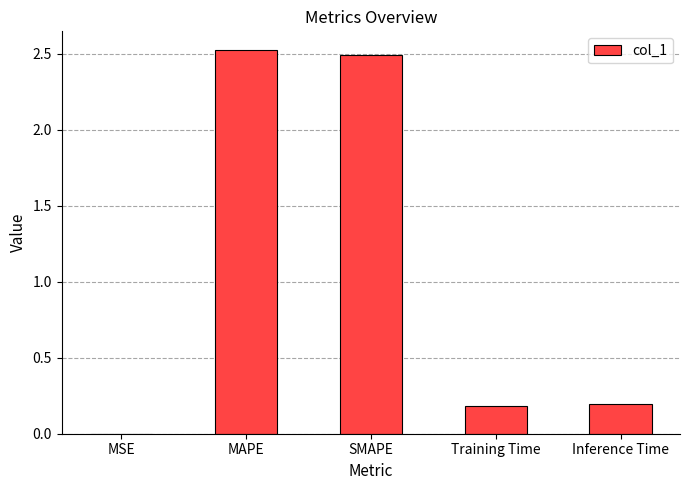

What is the greatest value displayed?

2.5